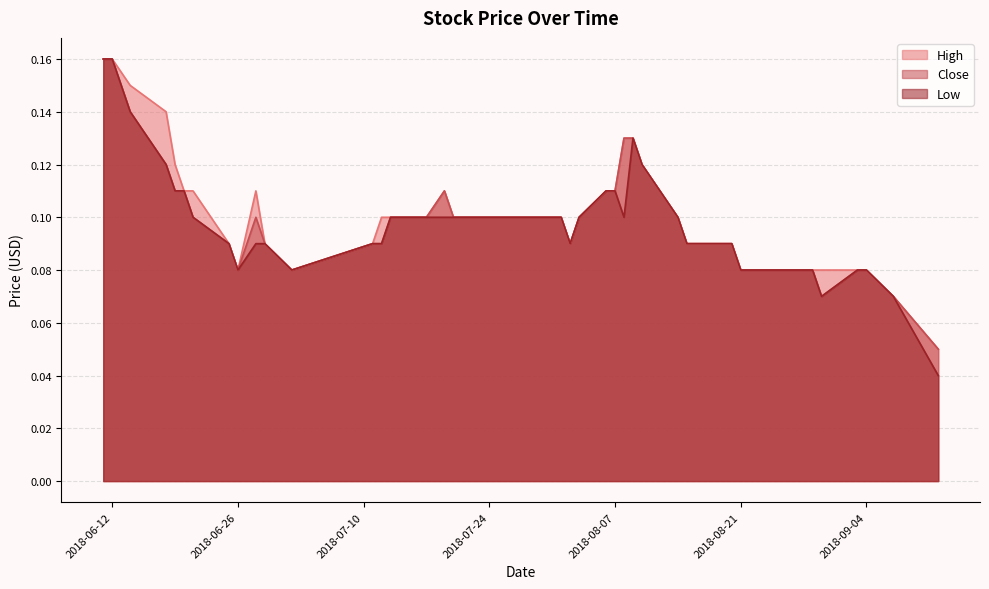

What is the total value across all series at 2018-07-17?

0.3